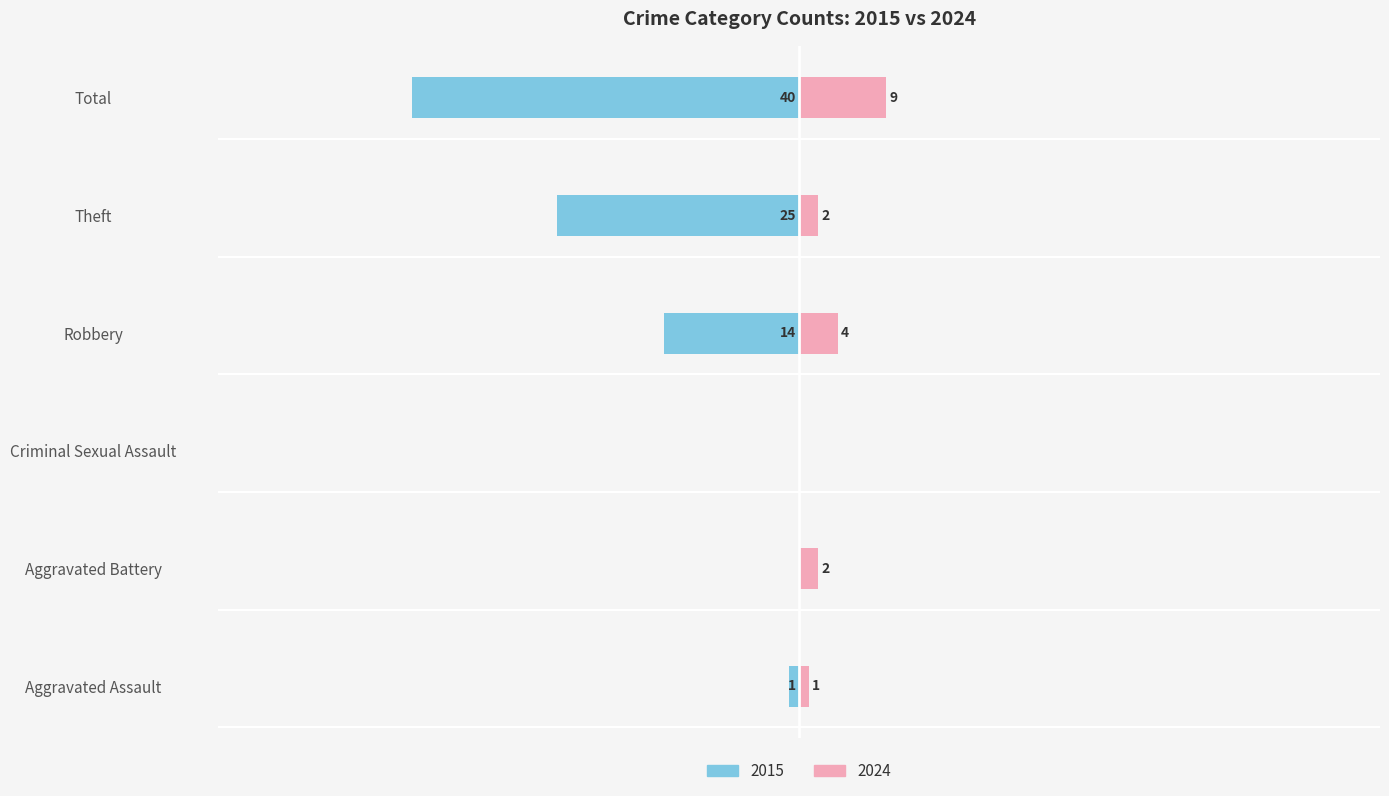

What are all the series names shown in the legend?

2015, 2024